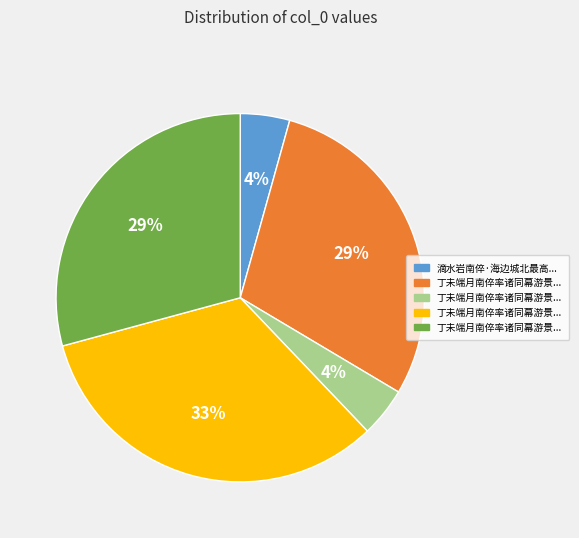

How many segments does this pie chart have?

5